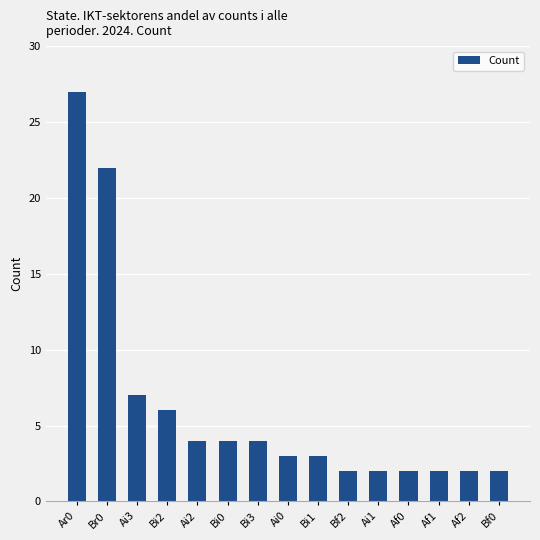

Reading left to right, list all the values displayed in this chart.

27	22	7	6	4	4	4	3	3	2	2	2	2	2	2